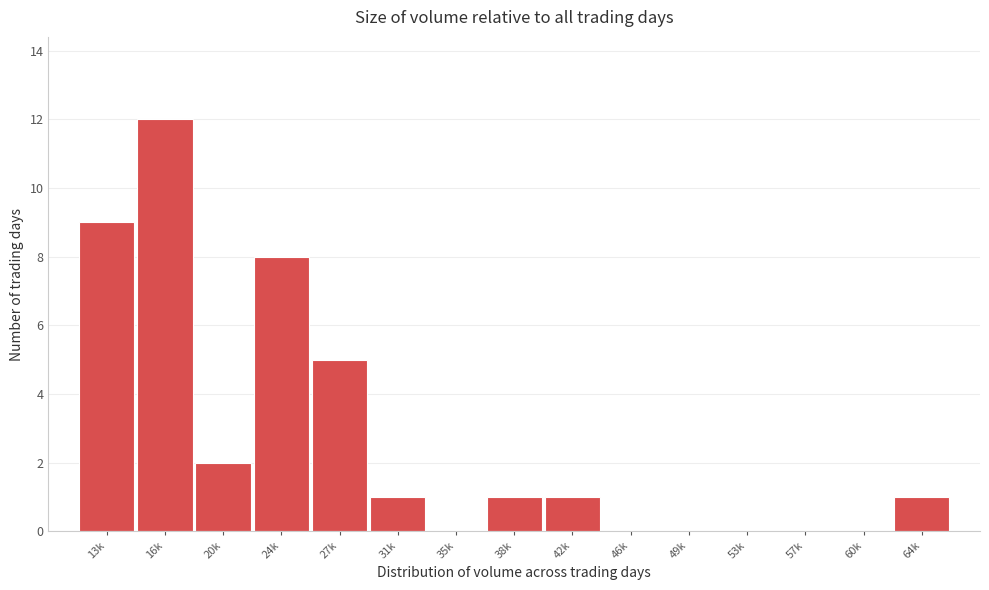

Reading right to left, list all the values displayed in this chart.

64k=1	60k=0	57k=0	53k=0	49k=0	46k=0	42k=1	38k=1	35k=0	31k=1	27k=5	24k=8	20k=2	16k=12	13k=9